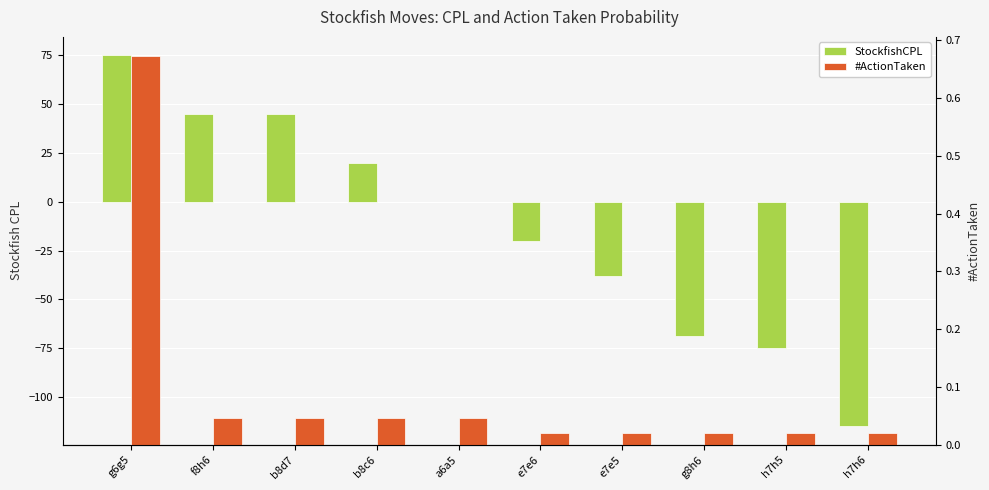

Which series has the largest total across all categories?

#ActionTaken